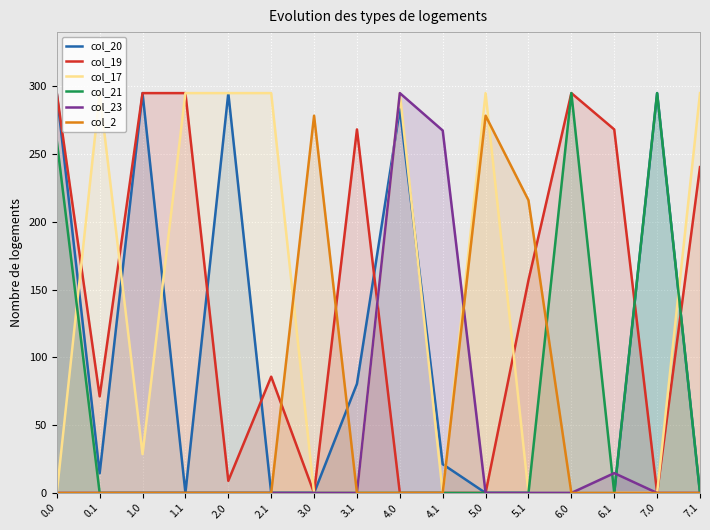

Reading left to right, extract all data points from this chart.

col_20: 0.0=295.0	0.1=14.5	1.0=295.0	1.1=0.0	2.0=295.0	2.1=0.0	3.0=0.0	3.1=80.5	4.0=283.1	4.1=21.2	5.0=0.0	5.1=0.0	6.0=0.0	6.1=0.0	7.0=295.0	7.1=0.0
col_19: 0.0=295.0	0.1=71.3	1.0=295.0	1.1=295.0	2.0=9.0	2.1=85.8	3.0=0.0	3.1=268.2	4.0=0.0	4.1=0.0	5.0=0.0	5.1=157.0	6.0=295.0	6.1=268.2	7.0=0.0	7.1=240.4
col_17: 0.0=0.0	0.1=295.0	1.0=28.6	1.1=295.0	2.0=295.0	2.1=295.0	3.0=0.0	3.1=0.0	4.0=295.0	4.1=0.0	5.0=295.0	5.1=0.0	6.0=0.0	6.1=0.0	7.0=0.0	7.1=295.0
col_21: 0.0=259.8	0.1=0.0	1.0=0.0	1.1=0.0	2.0=0.0	2.1=0.0	3.0=0.0	3.1=0.0	4.0=0.0	4.1=0.0	5.0=0.0	5.1=0.0	6.0=295.0	6.1=0.0	7.0=295.0	7.1=0.0
col_23: 0.0=0.0	0.1=0.0	1.0=0.0	1.1=0.0	2.0=0.0	2.1=0.0	3.0=0.0	3.1=0.0	4.0=295.0	4.1=267.4	5.0=0.0	5.1=0.0	6.0=0.0	6.1=14.6	7.0=0.0	7.1=0.0
col_2: 0.0=0.0	0.1=0.0	1.0=0.0	1.1=0.0	2.0=0.0	2.1=0.0	3.0=278.3	3.1=0.0	4.0=0.0	4.1=0.0	5.0=278.3	5.1=215.9	6.0=0.0	6.1=0.0	7.0=0.0	7.1=0.0